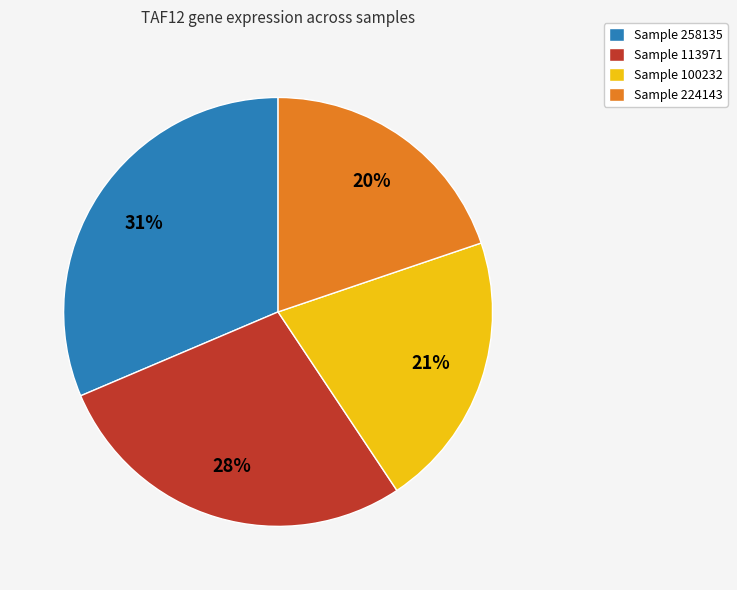

Which category has the smallest portion of the pie?

Sample 224143